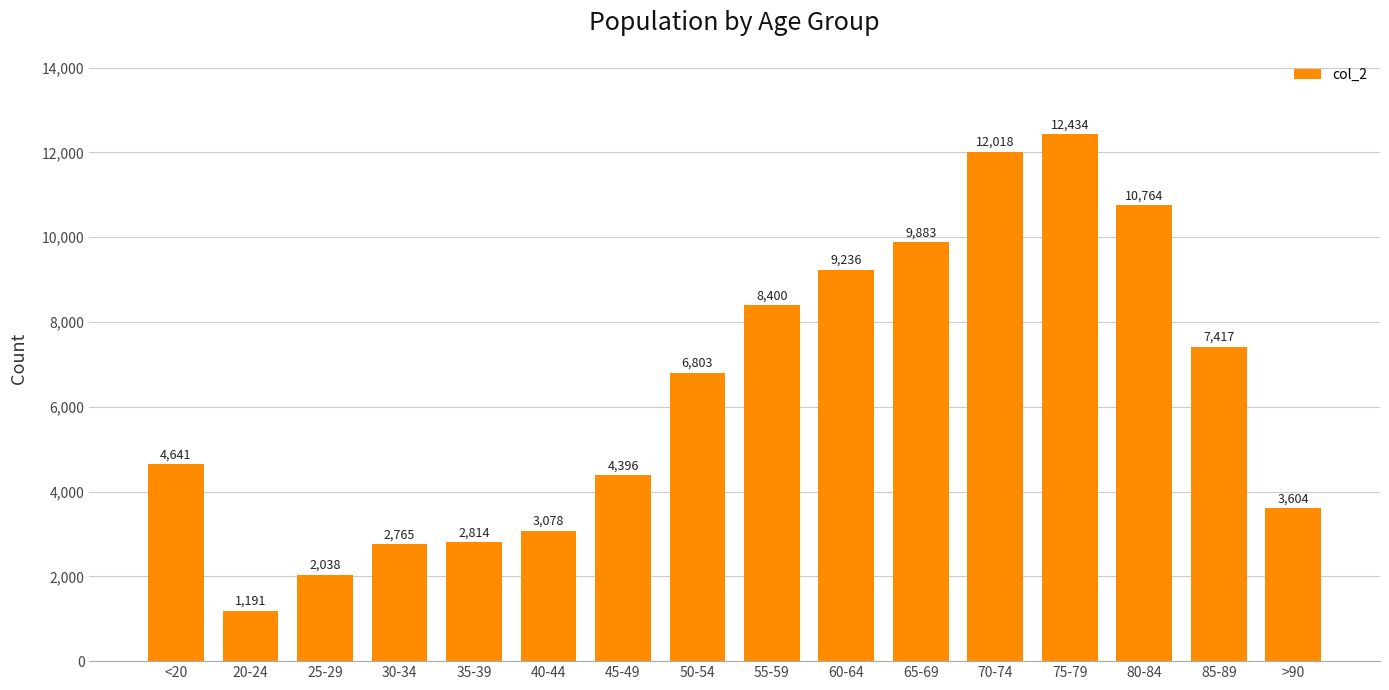

Reading left to right, extract all data points from this chart.

<20=4641	20-24=1191	25-29=2038	30-34=2765	35-39=2814	40-44=3078	45-49=4396	50-54=6803	55-59=8400	60-64=9236	65-69=9883	70-74=12018	75-79=12434	80-84=10764	85-89=7417	>90=3604